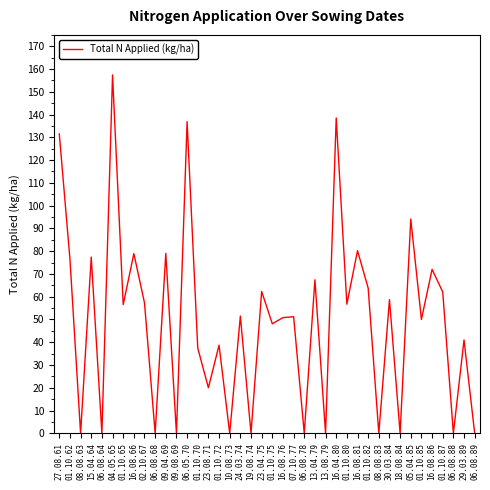

How many lines are shown in the chart?

1